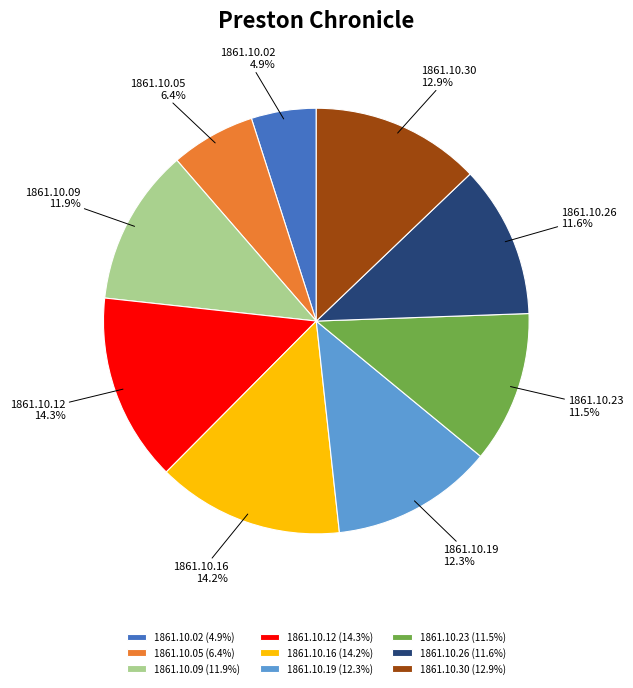

Does 1861.10.26 account for over 50% of the chart?

No